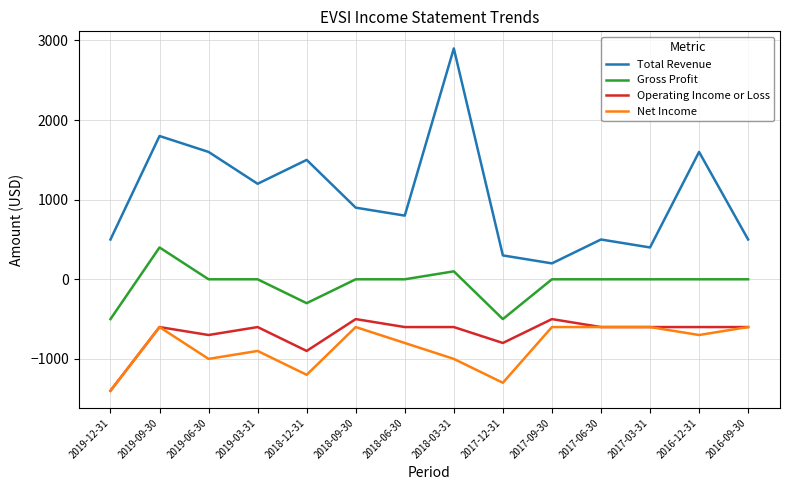

Which series changed the most between 2018-03-31 and 2016-12-31?

Total Revenue